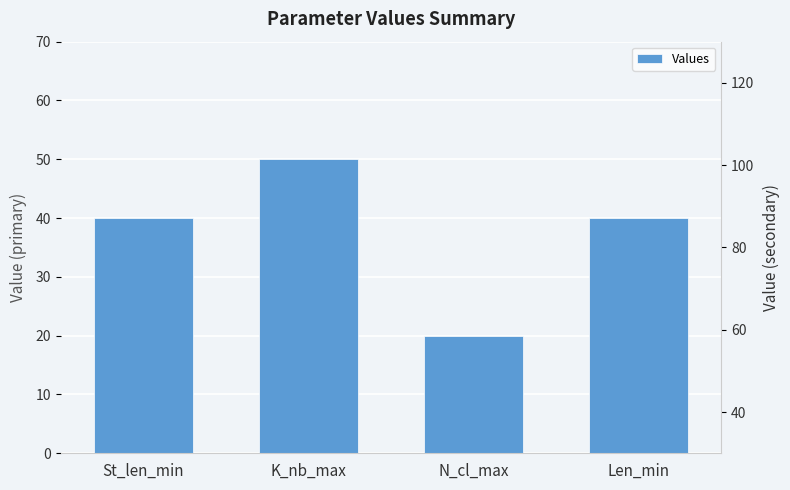

Rank the categories by value from highest to lowest.

K_nb_max, St_len_min, Len_min, N_cl_max